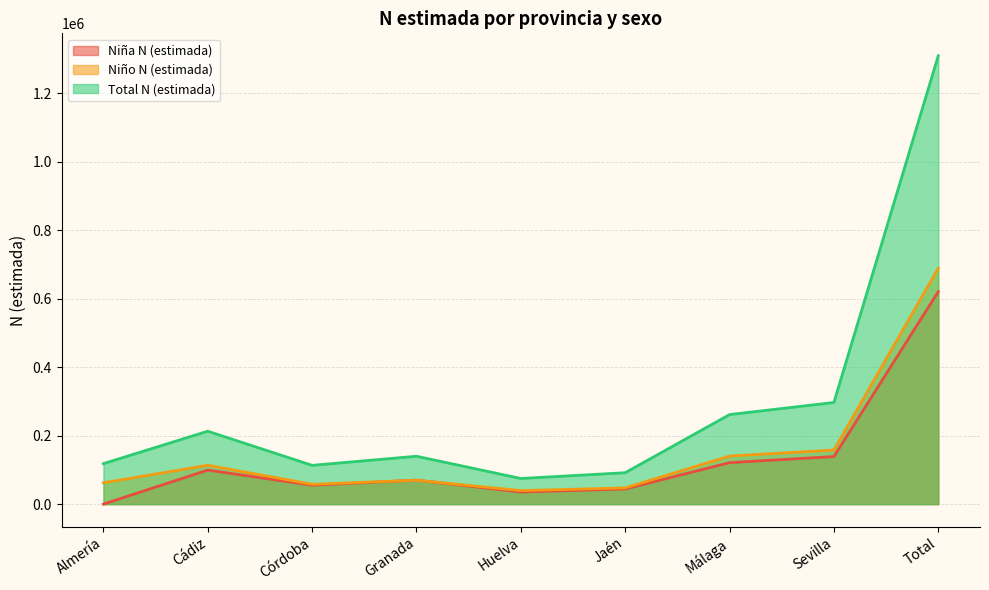

At which category is the sum across all series the highest?

Total